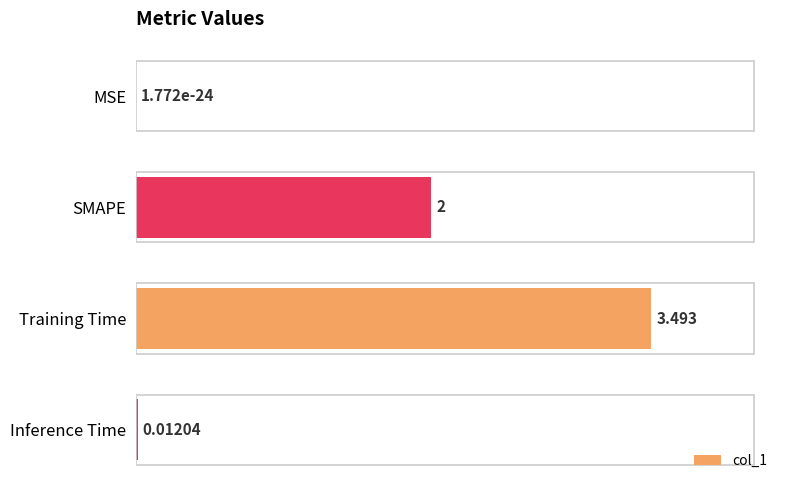

Does the chart contain stacked bars?

No